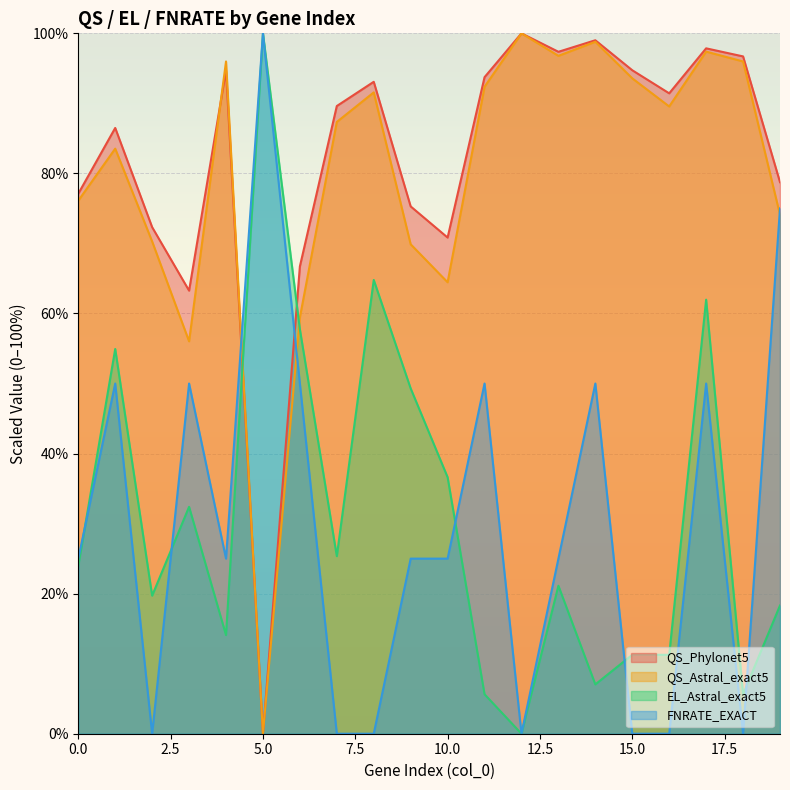

Where do FNRATE_EXACT and EL_Astral_exact5 first cross each other?

0 and 1